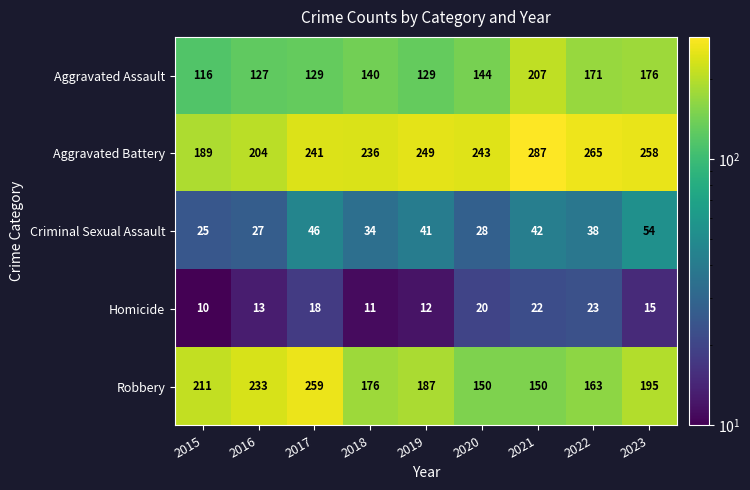

Where is Aggravated Battery nearest to the value 238?

2018